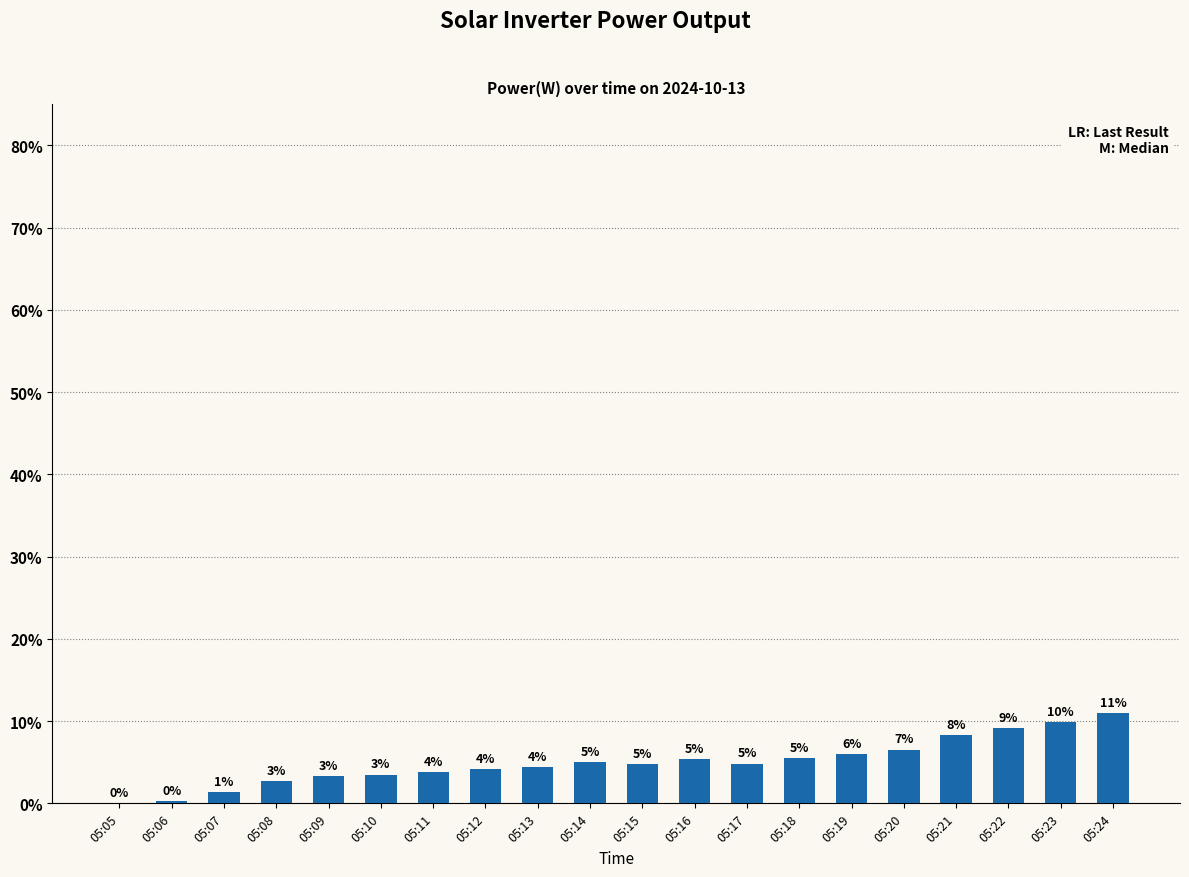

What is the change in value from 05:06 to 05:16?

+5.1